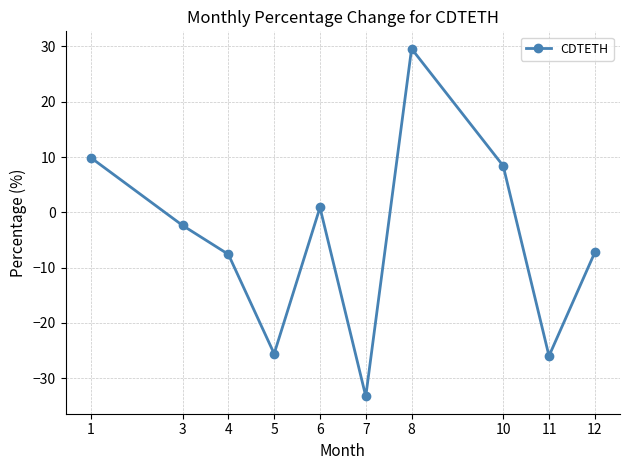

Does the chart display data point markers on the line(s)?

Yes